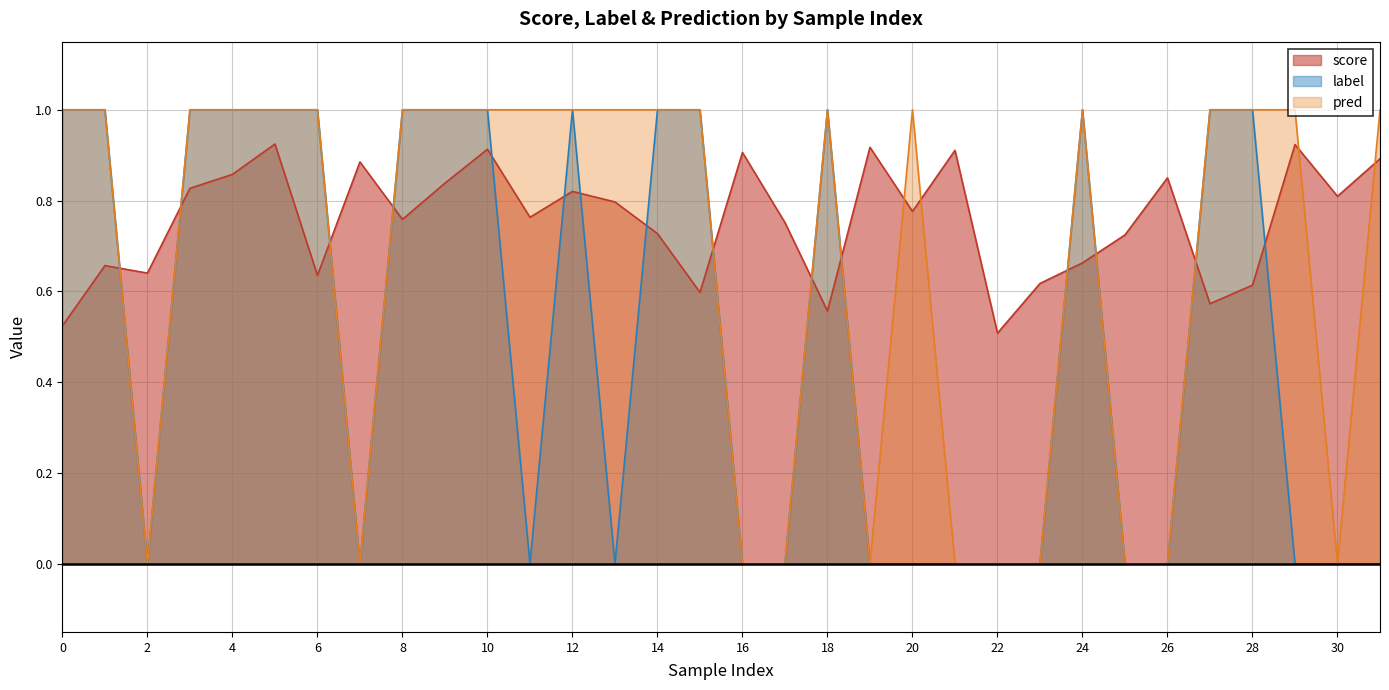

True or false: label has more than 1 points higher than both neighbors.

True